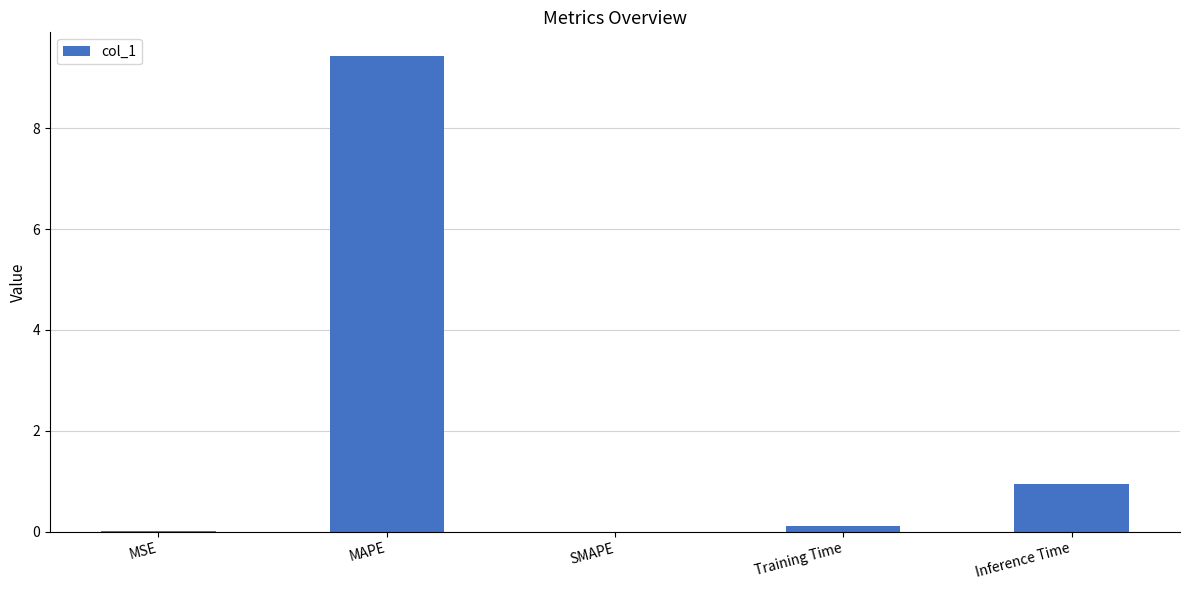

What is the change in value from SMAPE to Inference Time?

+0.9